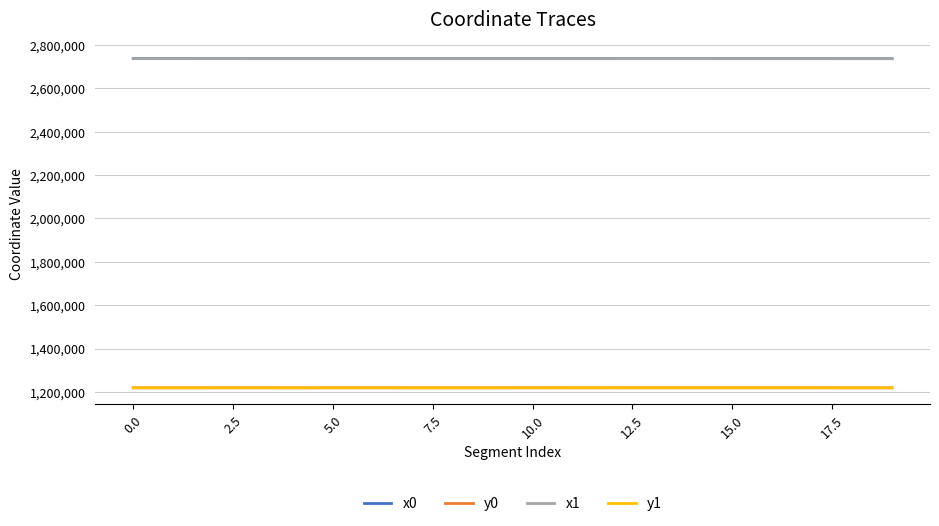

True or false: y0 and x1 intersect in this chart.

False